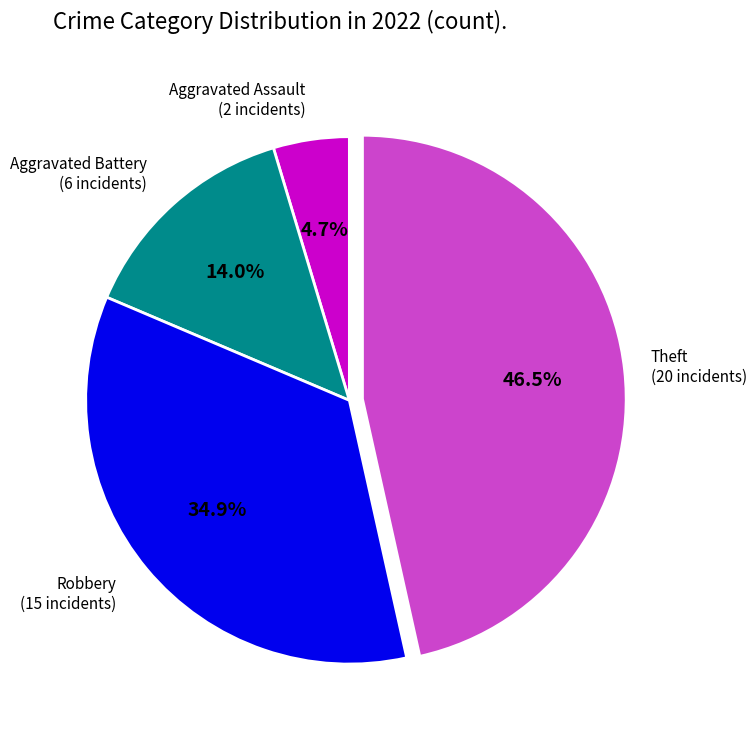

Rank the categories by value from lowest to highest.

Aggravated Assault (2 incidents), Aggravated Battery (6 incidents), Robbery (15 incidents), Theft (20 incidents)